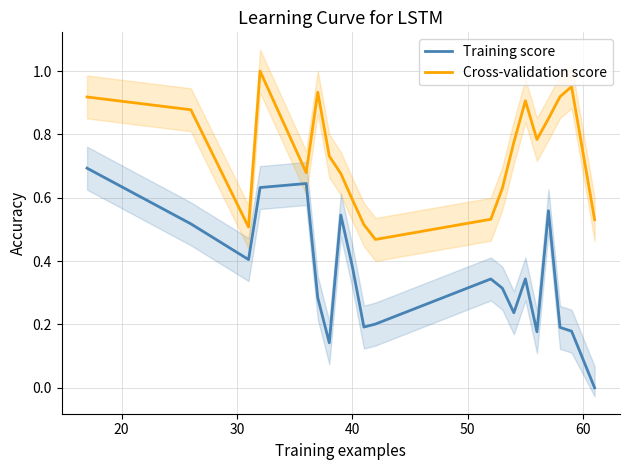

True or false: Training score and Cross-validation score intersect in this chart.

False